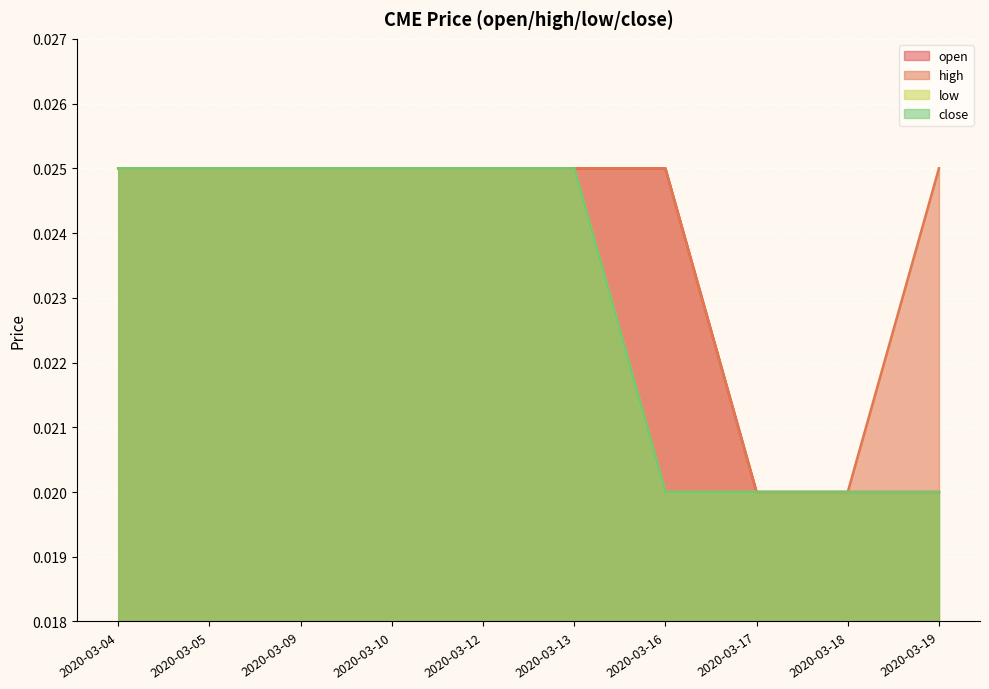

At 2020-03-17, list the series in order from largest to smallest.

open, high, low, close